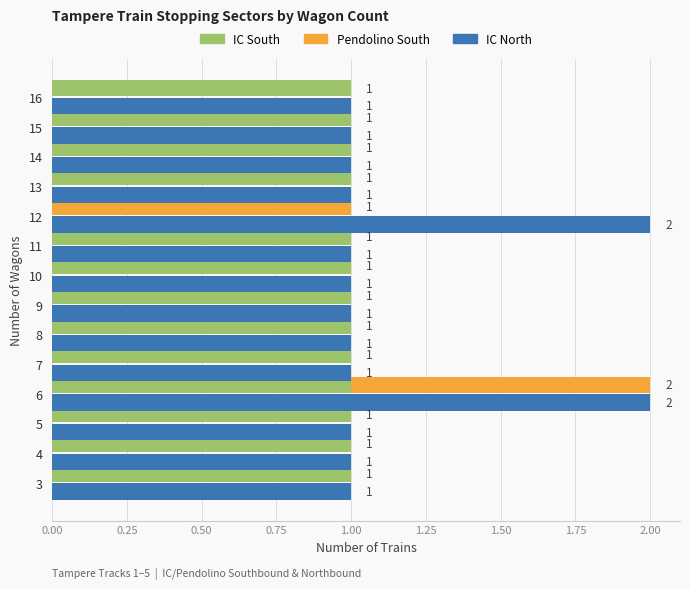

What is the sum of all IC North values?

16